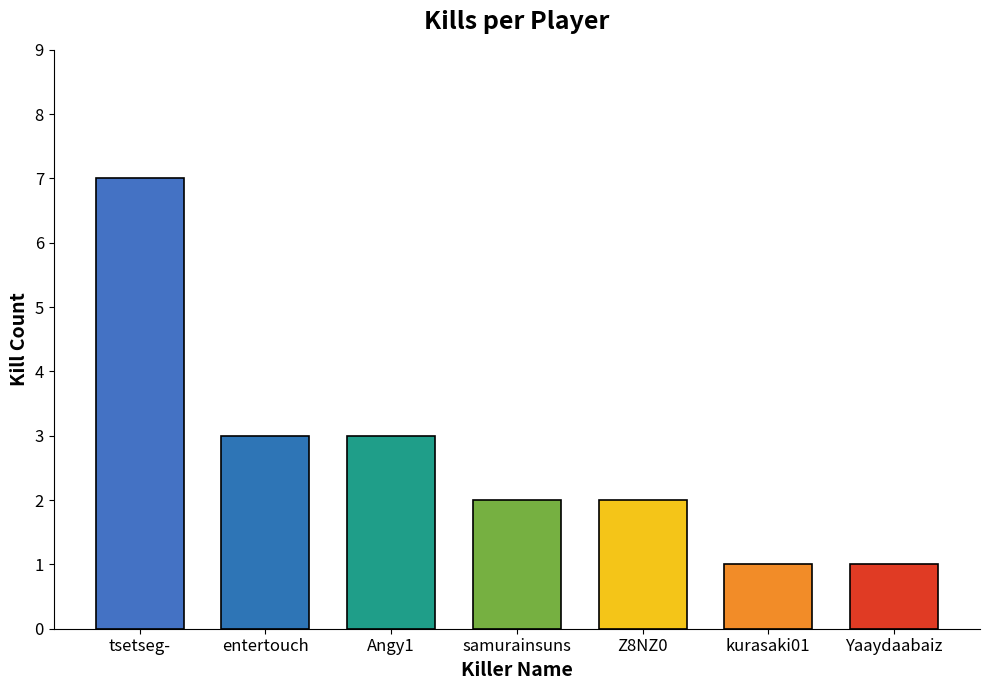

What is the average value?

3